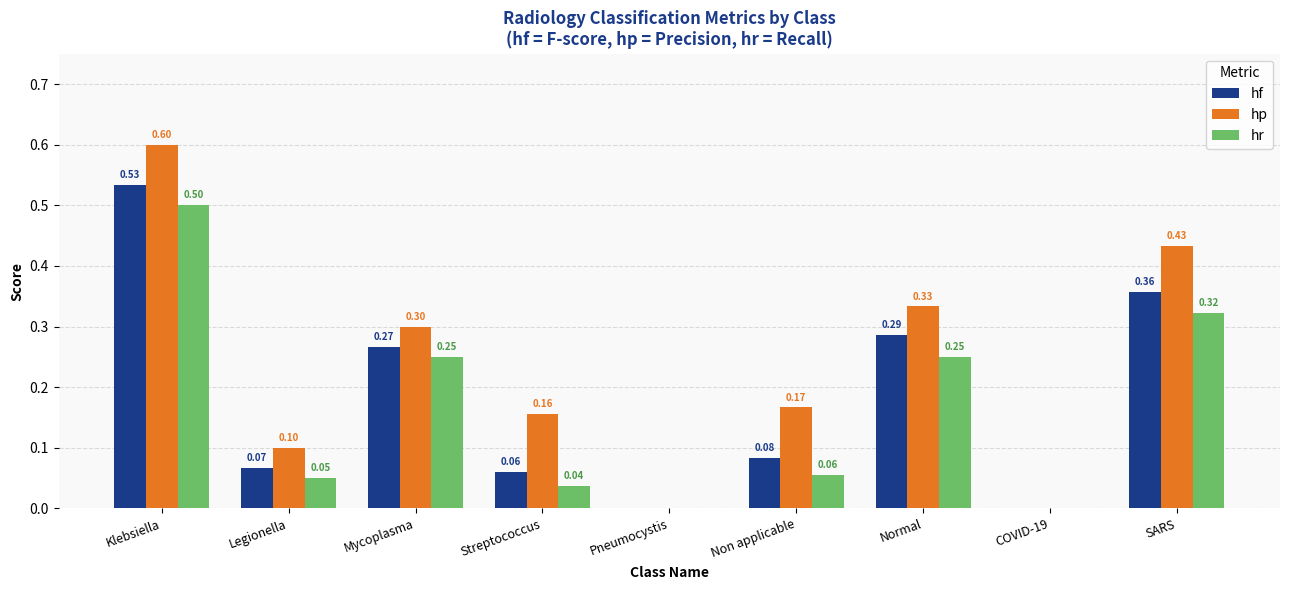

Which category has the highest value across all series?

Klebsiella